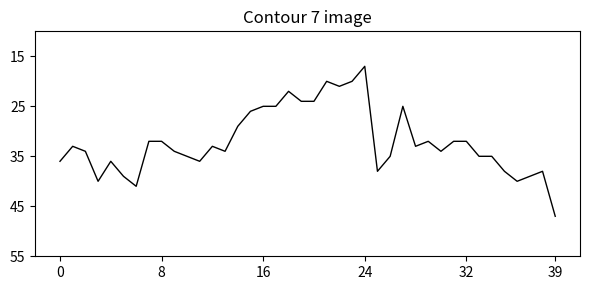

What is the maximum value shown in the chart?

47